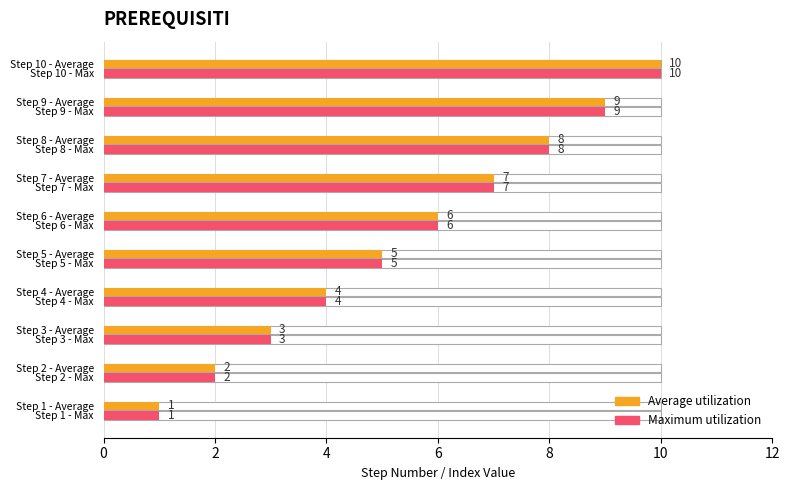

How many bars are there in total?

20